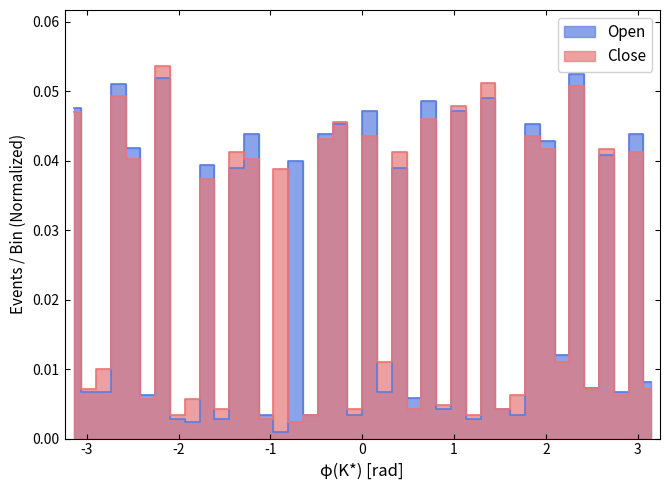

Does the chart have visible grid lines?

No